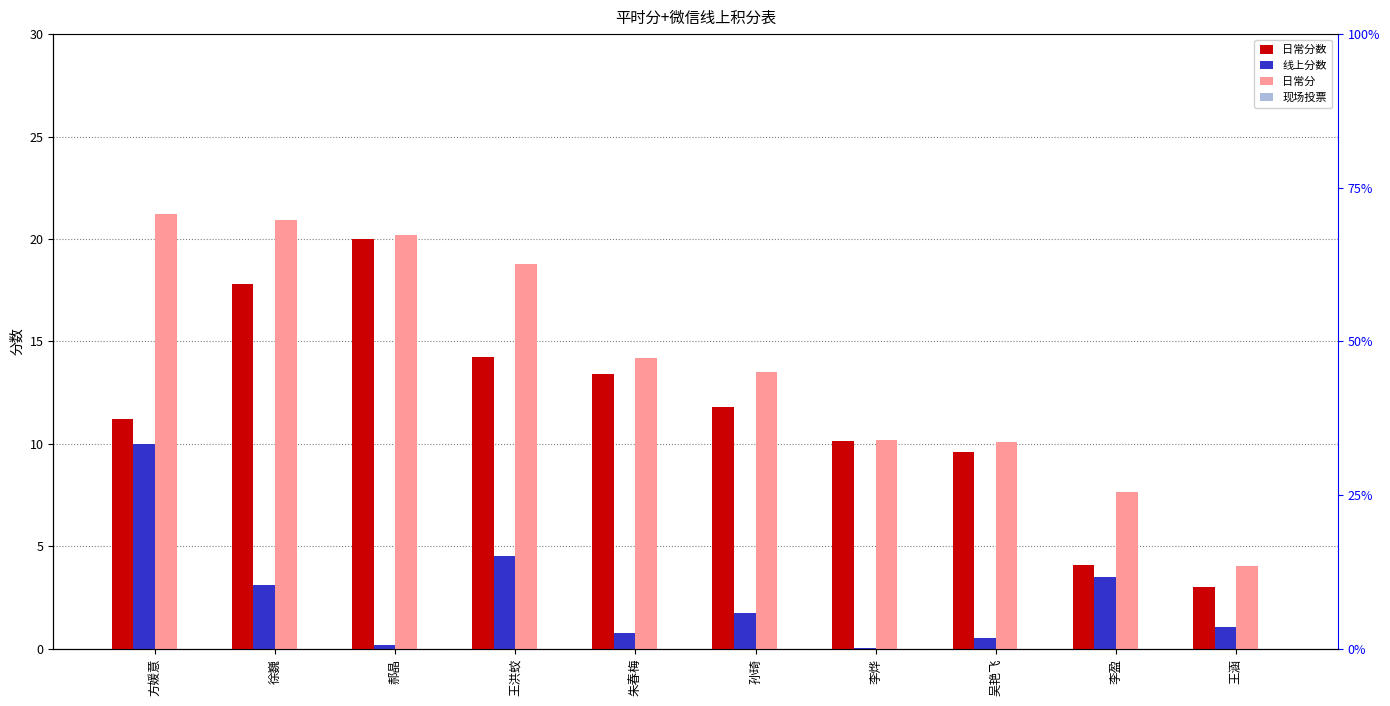

Between 王洪蛟 and 李烨, which series saw the biggest shift?

日常分